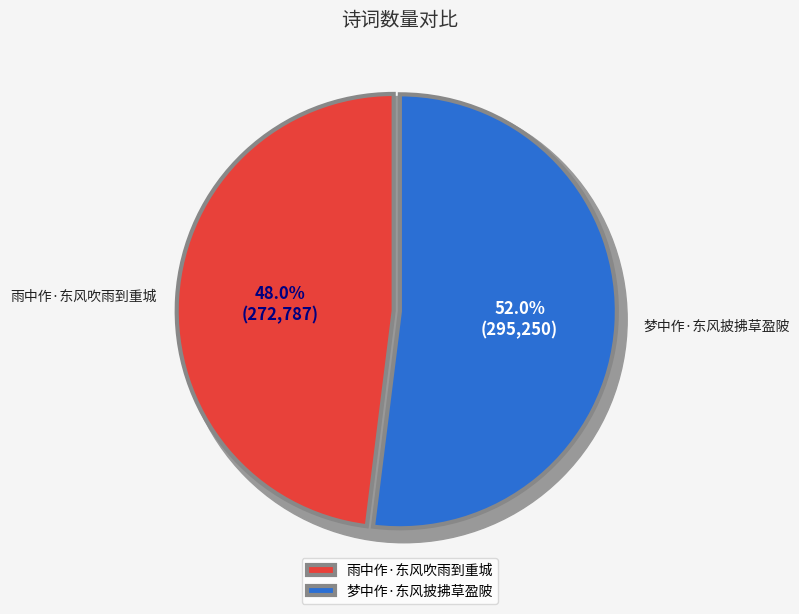

True or false: 雨中作·东风吹雨到重城 accounts for 48% of the total.

True